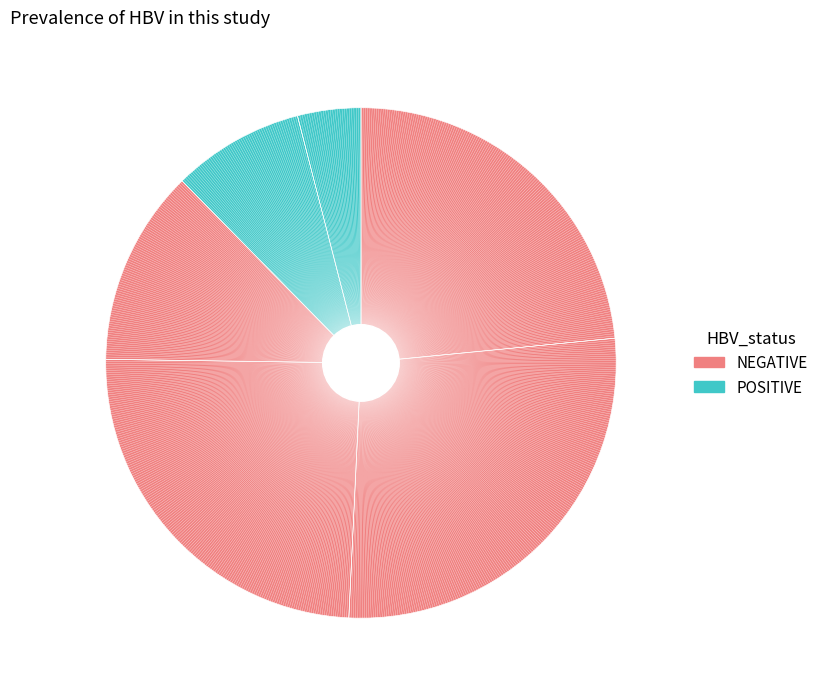

How many segments does this pie chart have?

6